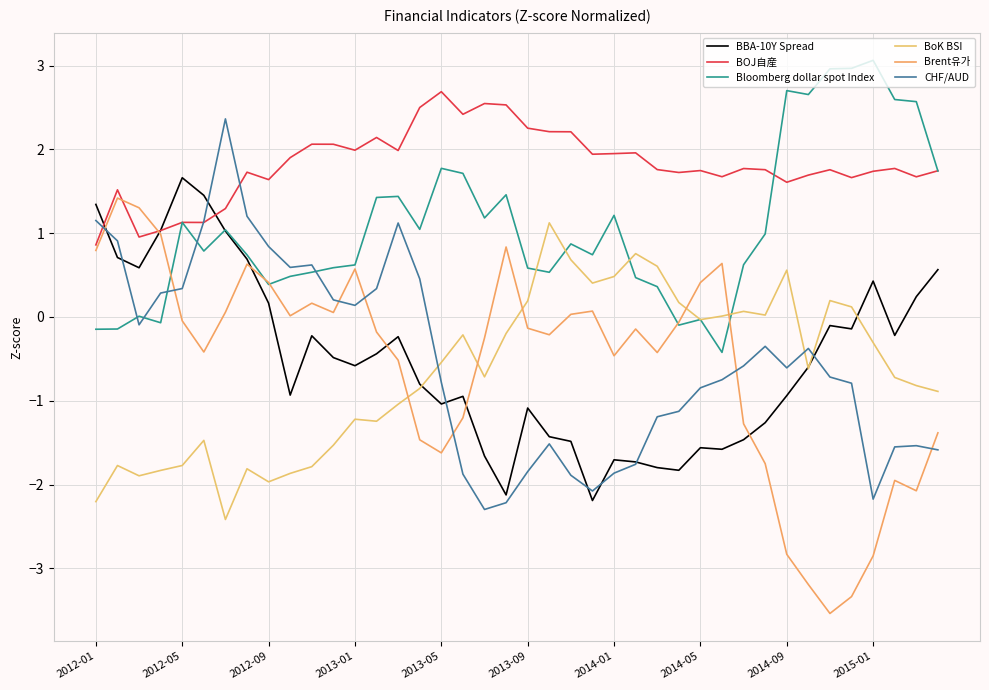

Does the chart have visible grid lines?

Yes